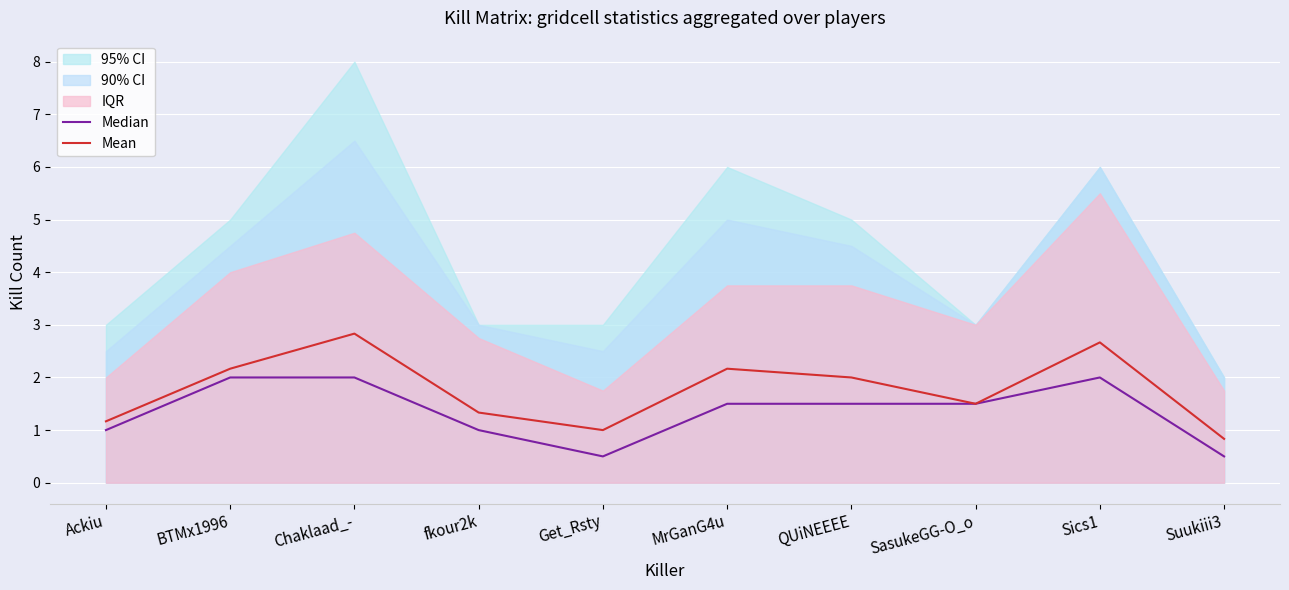

Which series has the widest spread of values?

Mean